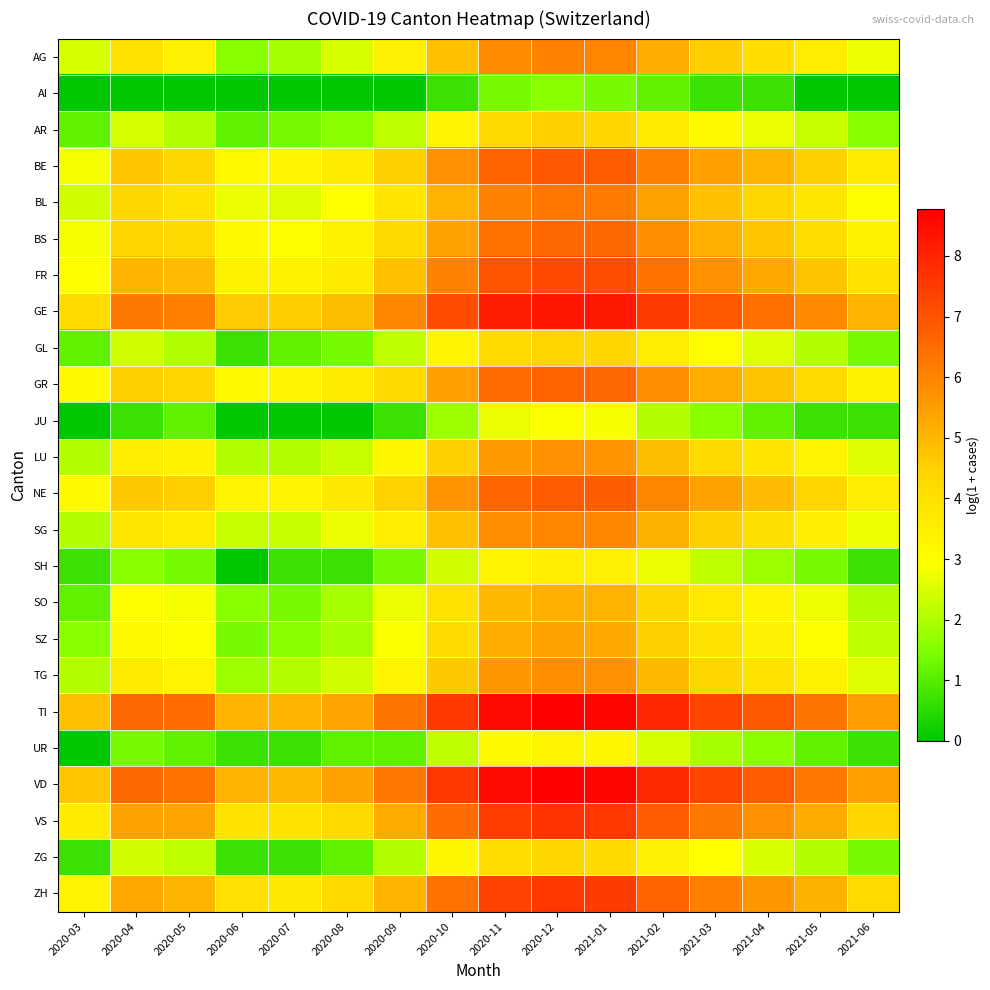

How many data points does each series have?

16